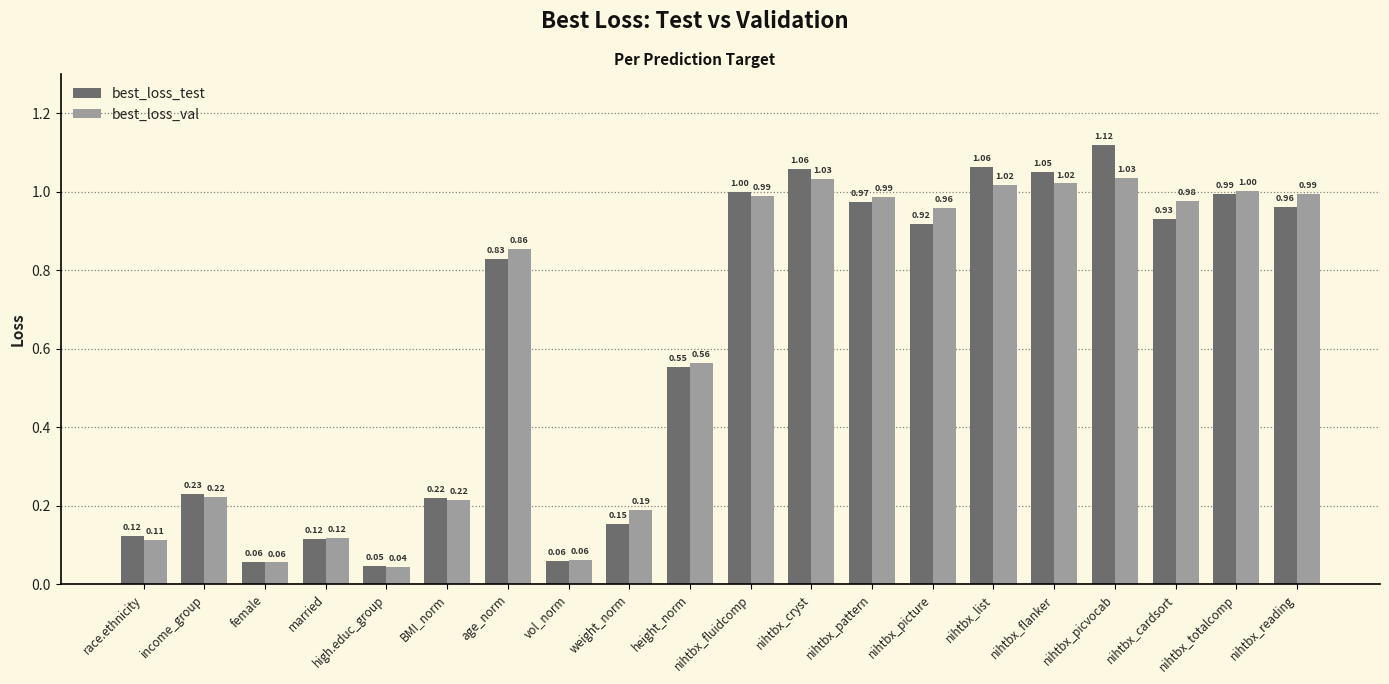

How many bars are there in total?

40